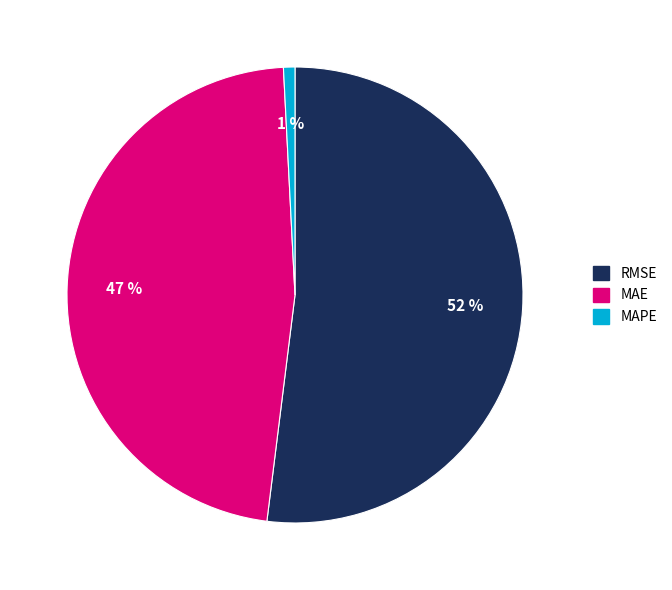

What percentage is the MAPE slice, to the nearest percent?

1%